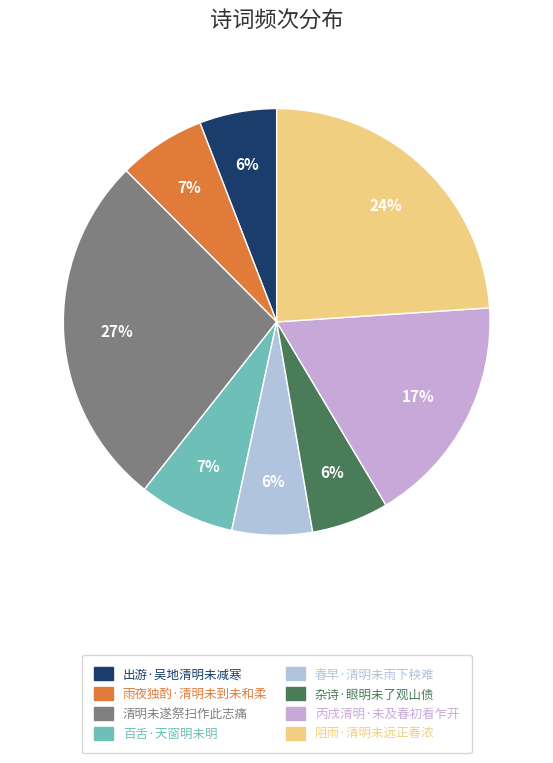

Do 丙戌清明·未及春初看乍开 and 出游·吴地清明未减寒 together represent more than half of the pie?

No